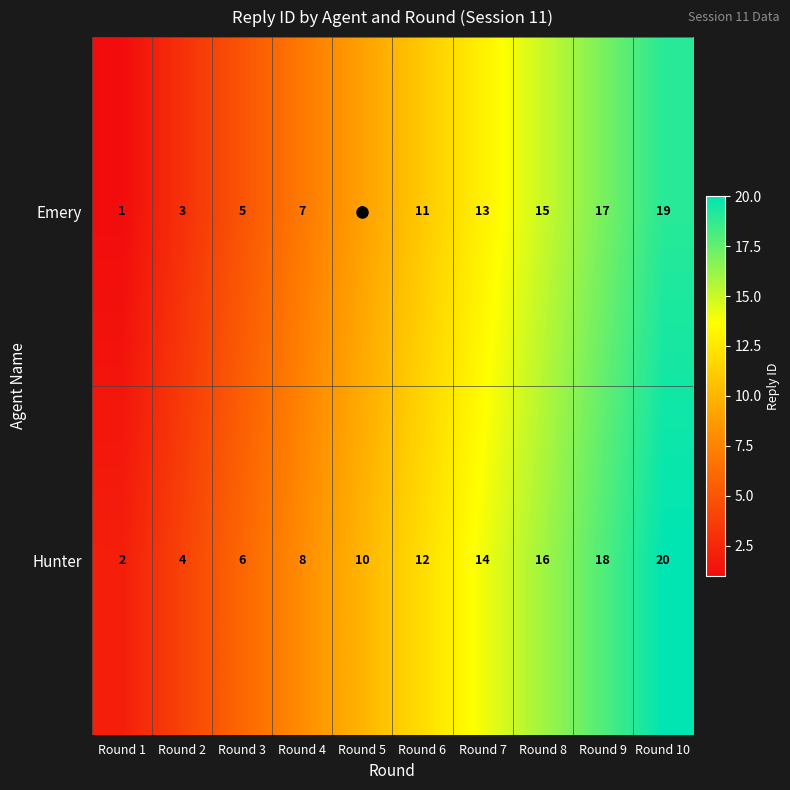

Which label corresponds to the smallest value in the chart?

Round 1